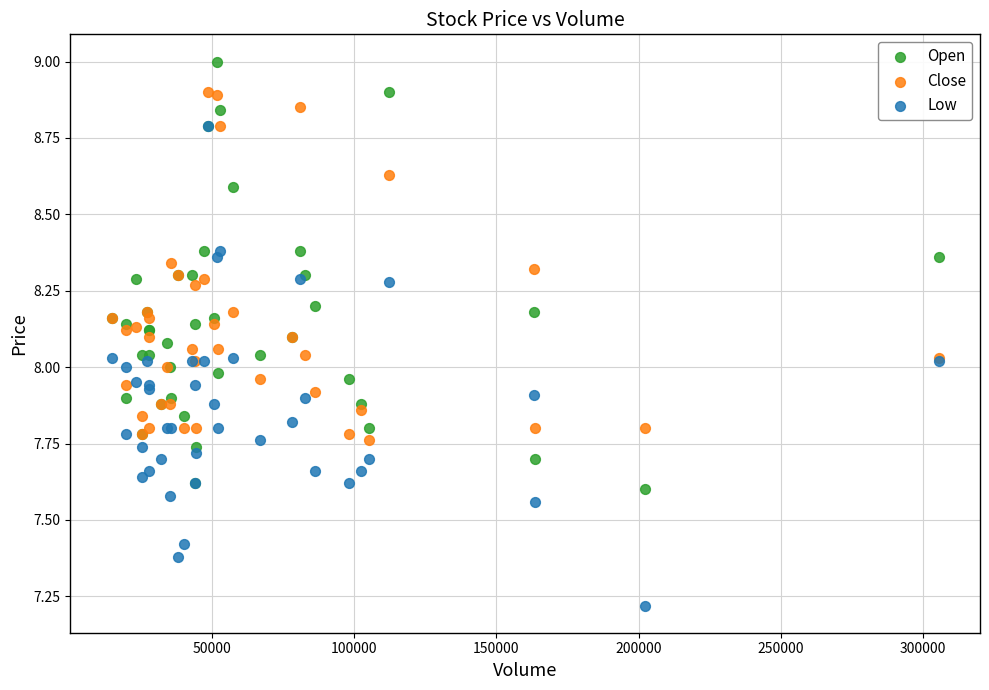

Which series has the largest Y range (max minus min)?

Low